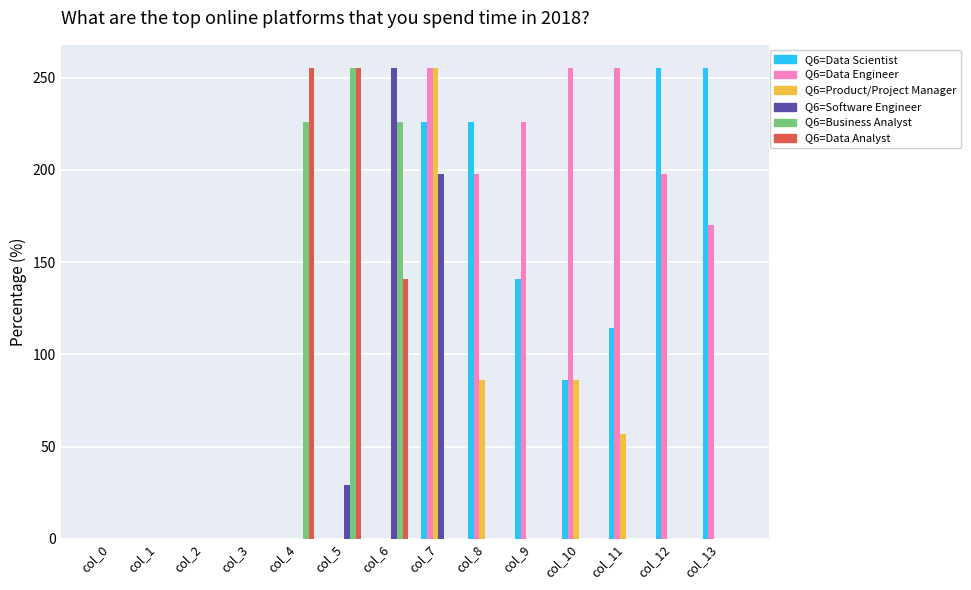

At which category is the sum across all series the highest?

col_7